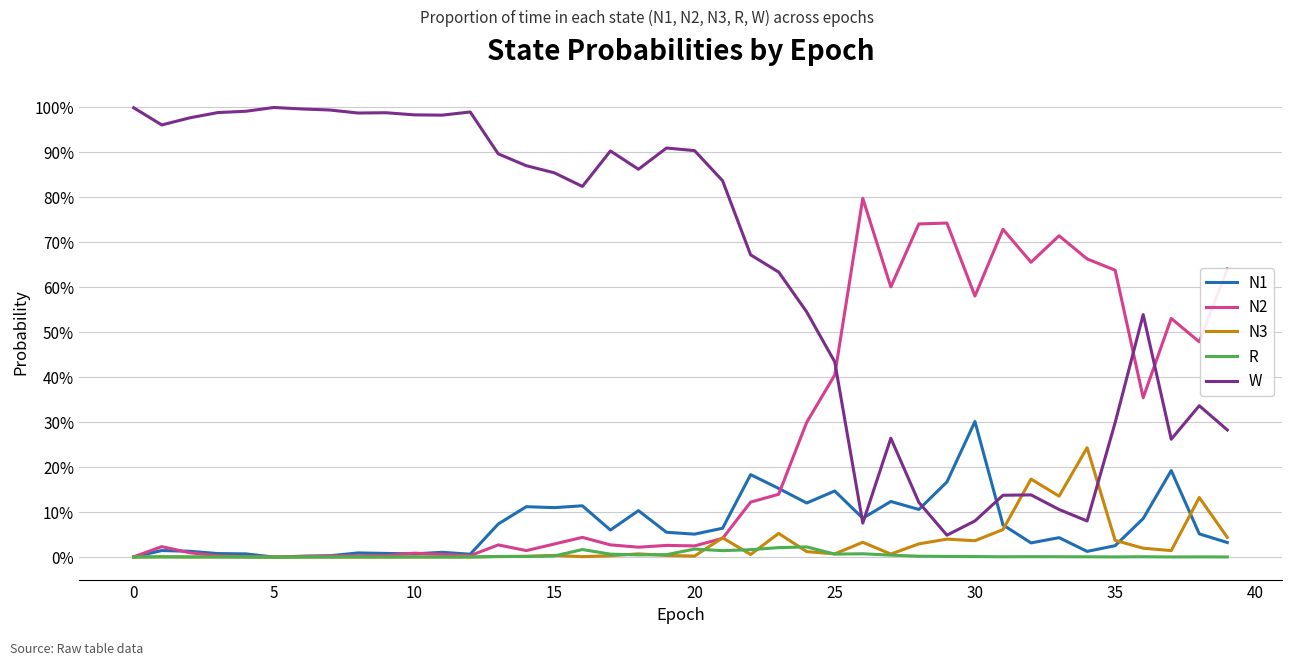

What are all the series names shown in the legend?

N1, N2, N3, R, W